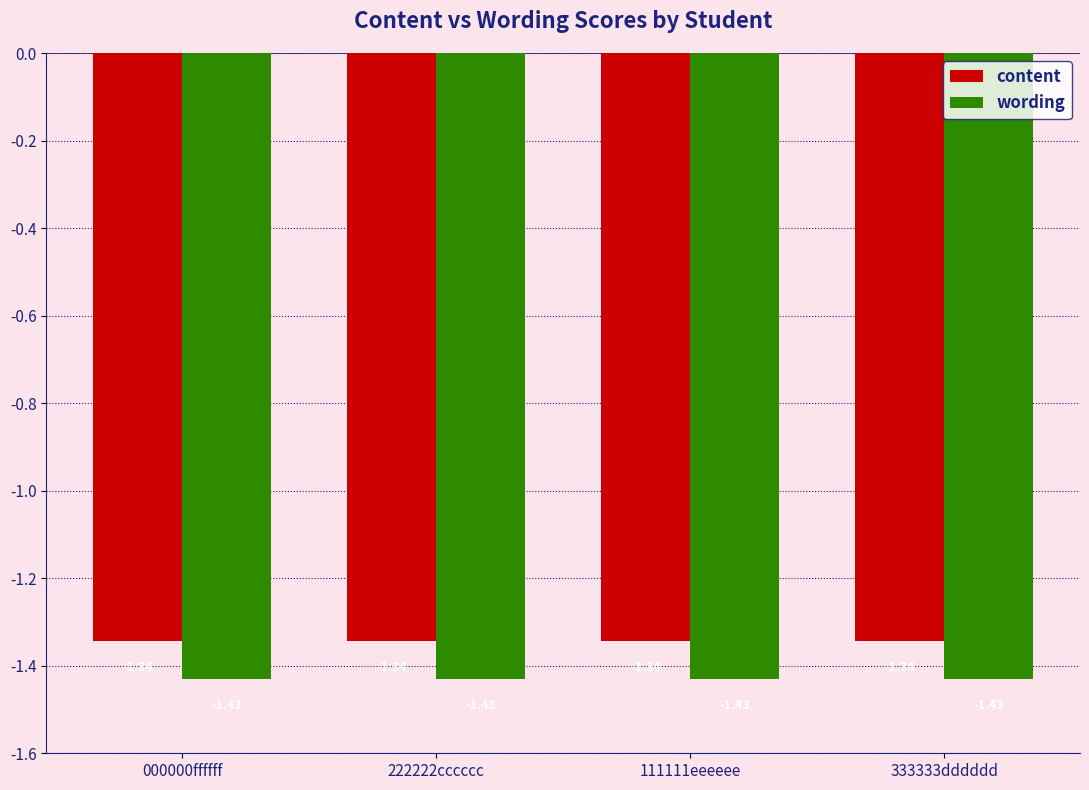

Rank the series by their average value, from lowest to highest.

wording, content